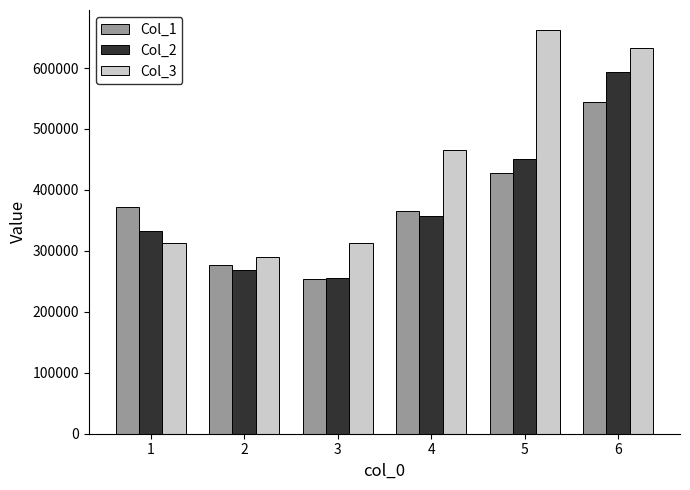

What is the value of the Col_3 bar at the 4th from the left?

465658.8